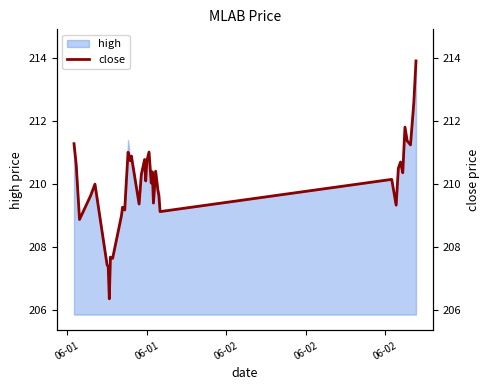

How many data points are above 210?

22